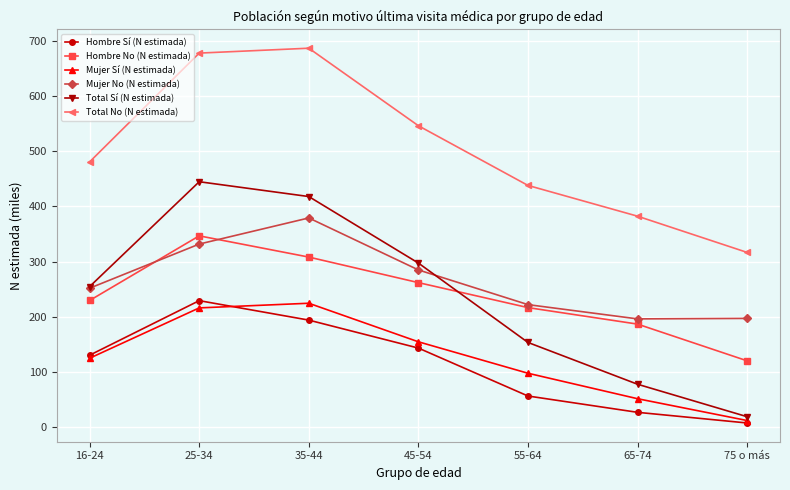

True or false: Total Sí (N estimada) and Total No (N estimada) cross at least once.

False